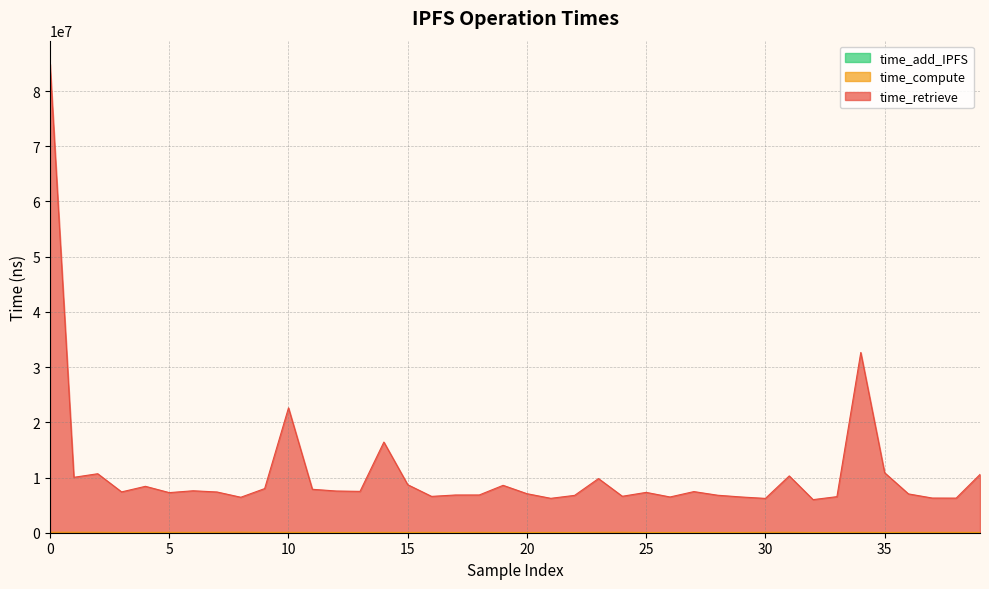

What is the label of the 12th point from the right?

28